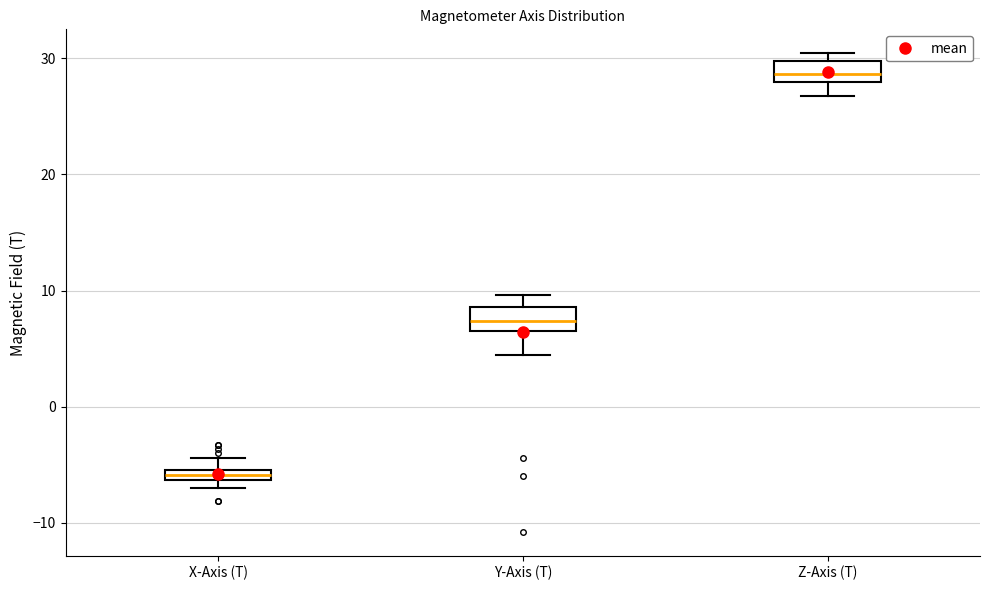

Which box has the highest median line?

Z-Axis (T)